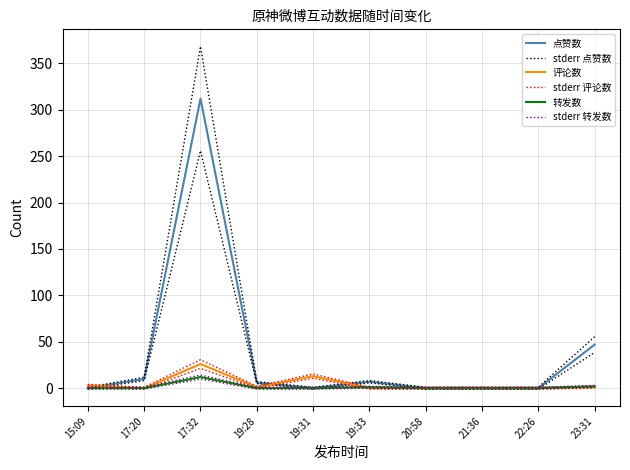

What is the total value across all series at 15:09?

9.0